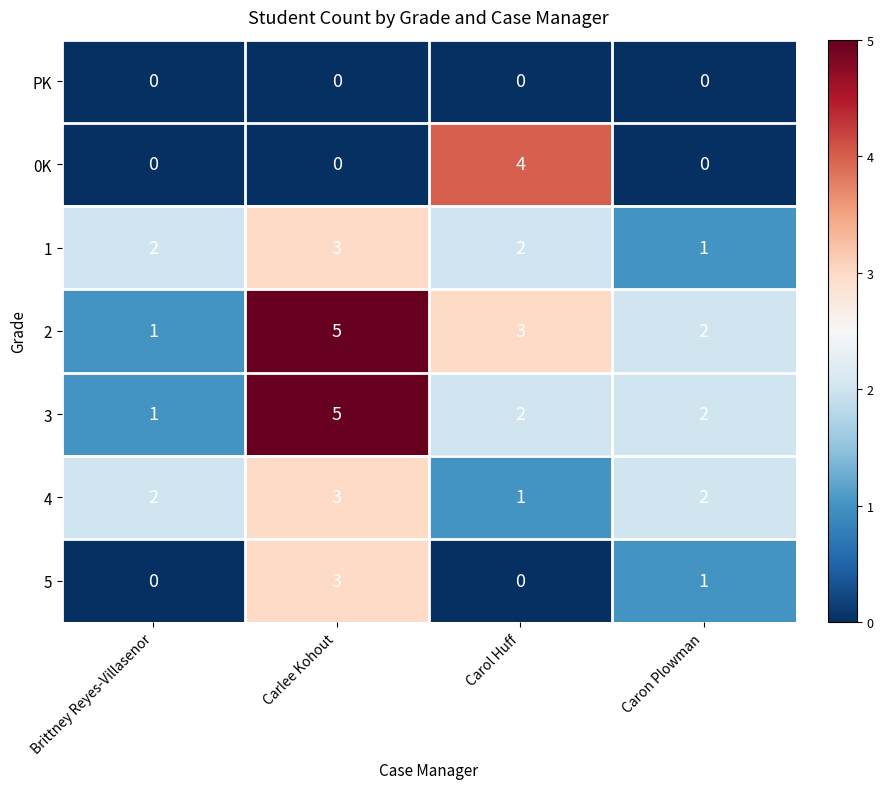

At which category does the chart reach its peak across all series?

Carlee Kohout